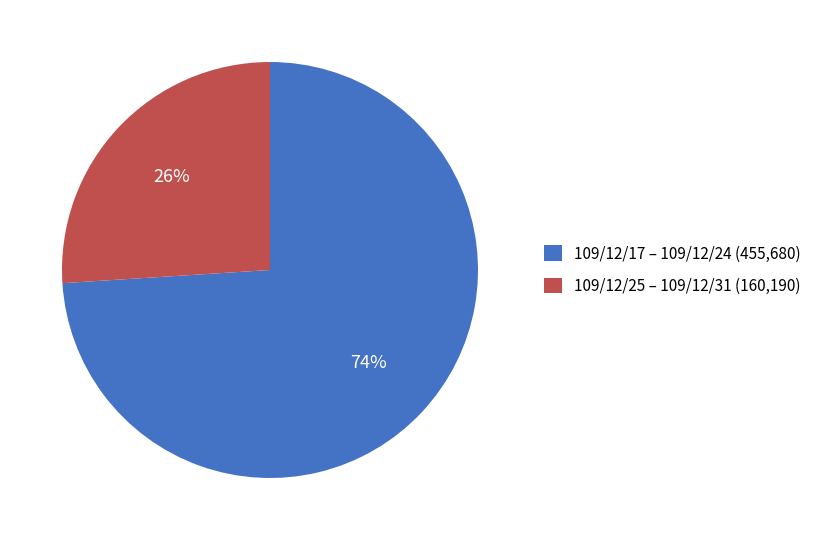

Do 109/12/17 – 109/12/24 (455,680) and 109/12/25 – 109/12/31 (160,190) together represent more than half of the pie?

Yes